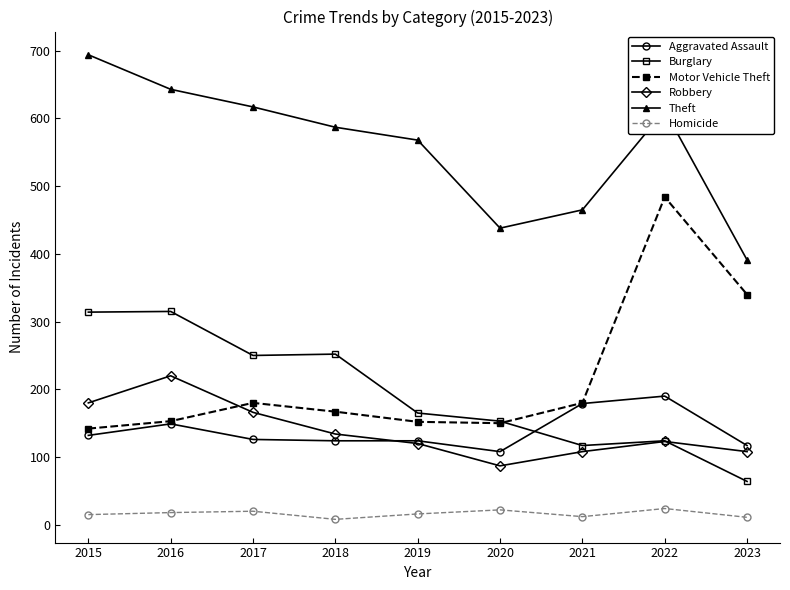

The Theft series shows 170 at 2019. True or false?

False